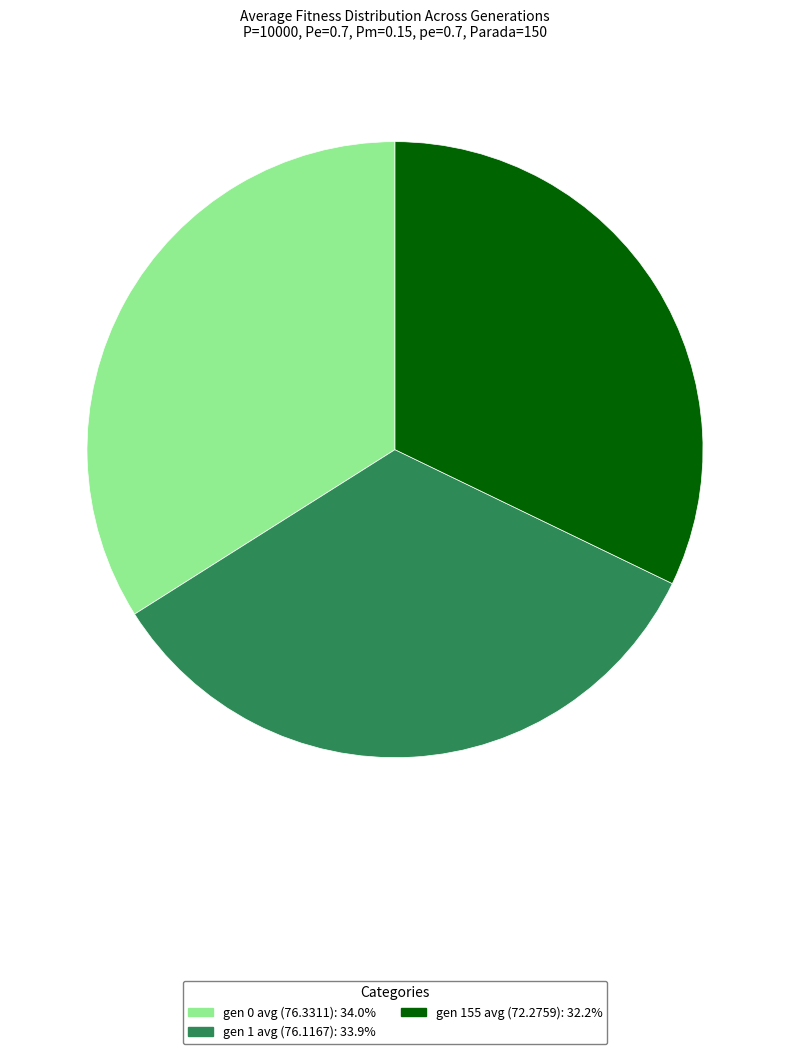

Which slice is the smallest?

gen 155 avg (72.2759)